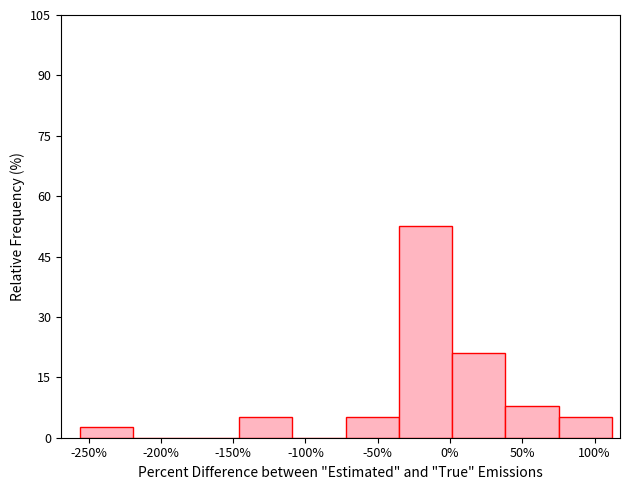

Reading left to right, list every bar in this chart as the range it spans on the x-axis followed by its height. Neither the bar edges nor the heights are printed on the chart, so give them approximately, as read against the axes.

-255 to -220: 2
-220 to -185: 0
-185 to -145: 0
-145 to -110: 6
-110 to -70: 0
-70 to -35: 6
-35 to 0: 52
0 to 40: 22
40 to 75: 8
75 to 110: 6